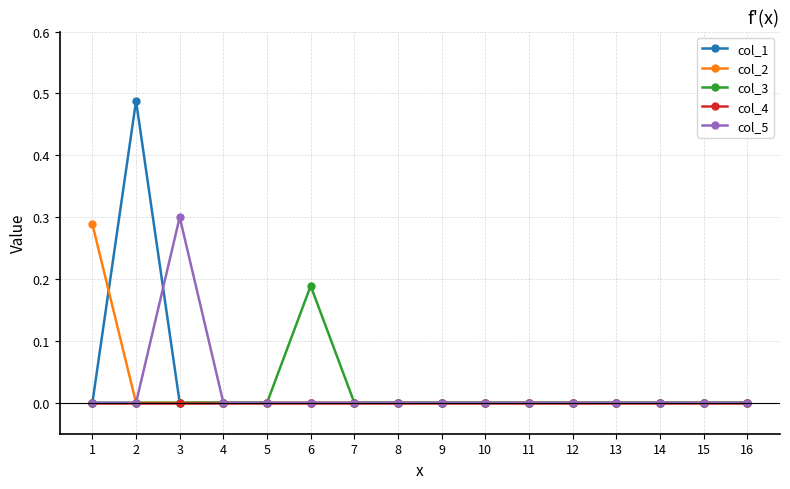

Where is the first local maximum for col_1?

2